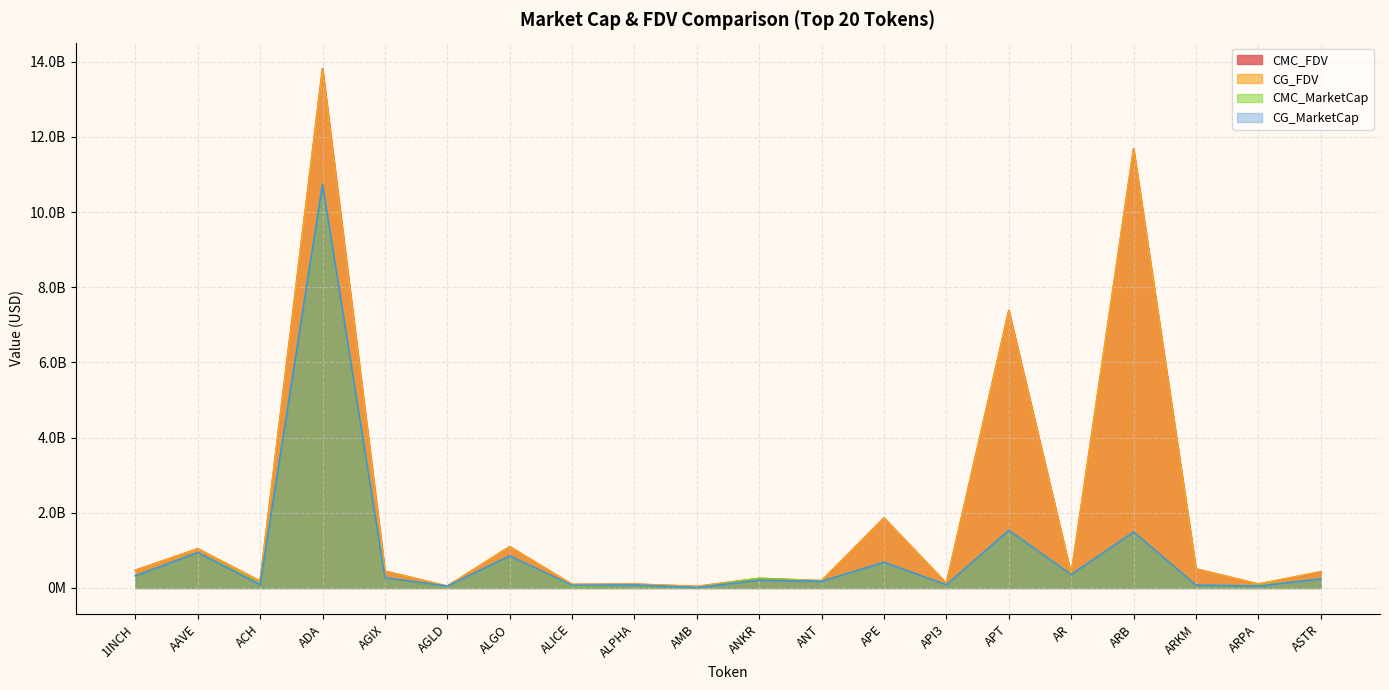

What is the difference between the CMC_FDV values at AGIX and AMB?

405600970.3